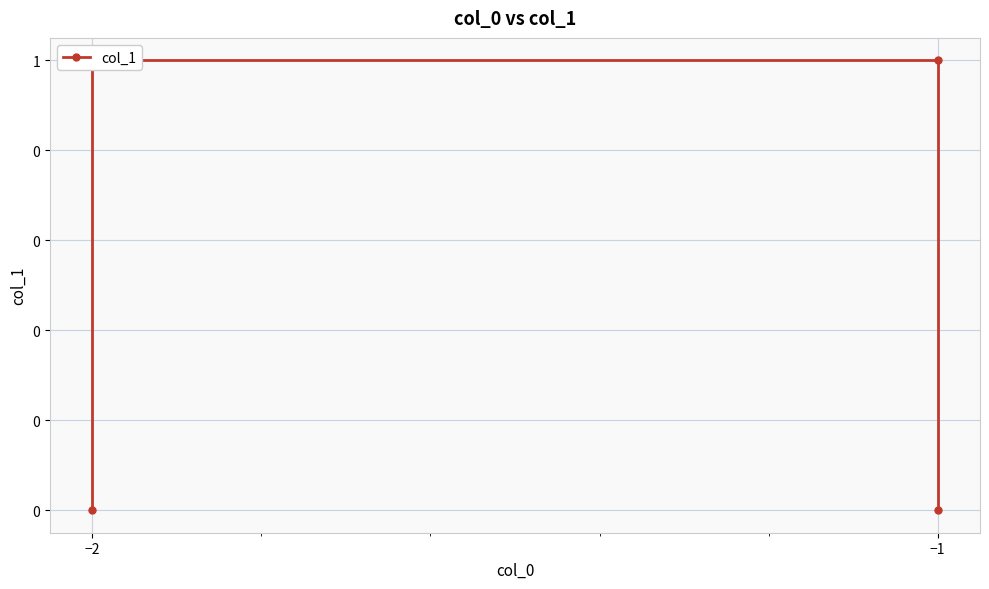

Is this an area chart (filled region under the line)?

No